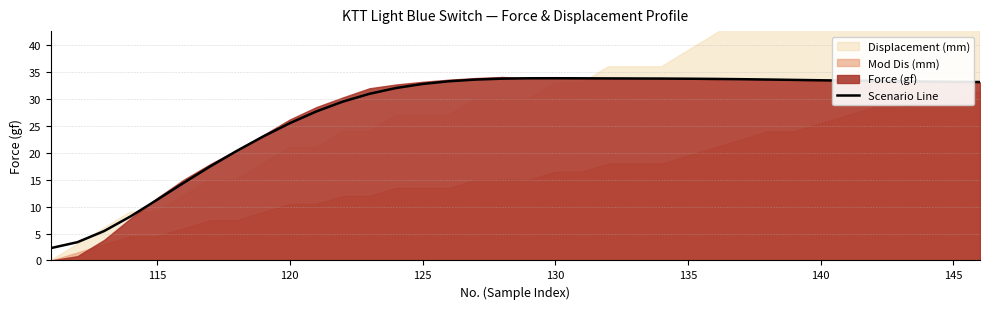

True or false: Scenario Line has a value of 33.2 at 145.

True